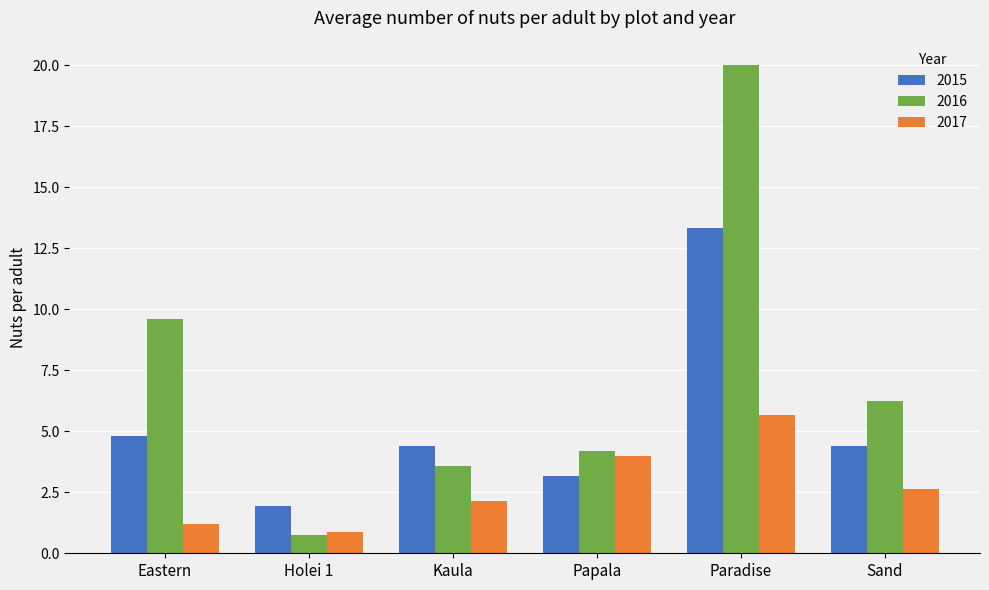

What is the value of the 2016 bar at the 5th from the left?

20.0